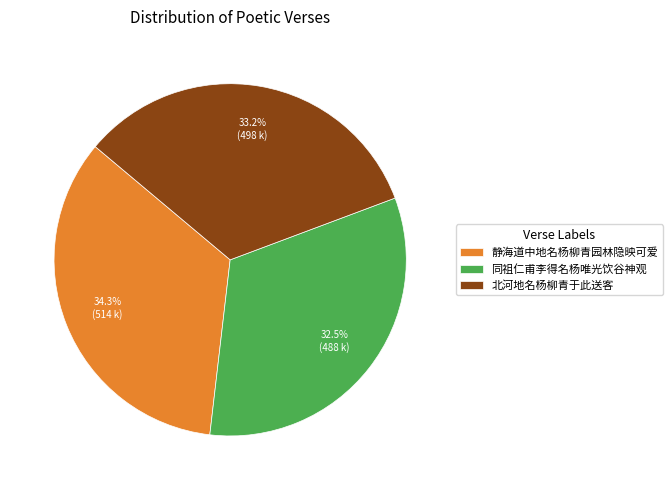

Is 同祖仁甫李得名杨唯光饮谷神观 the majority of the pie?

No